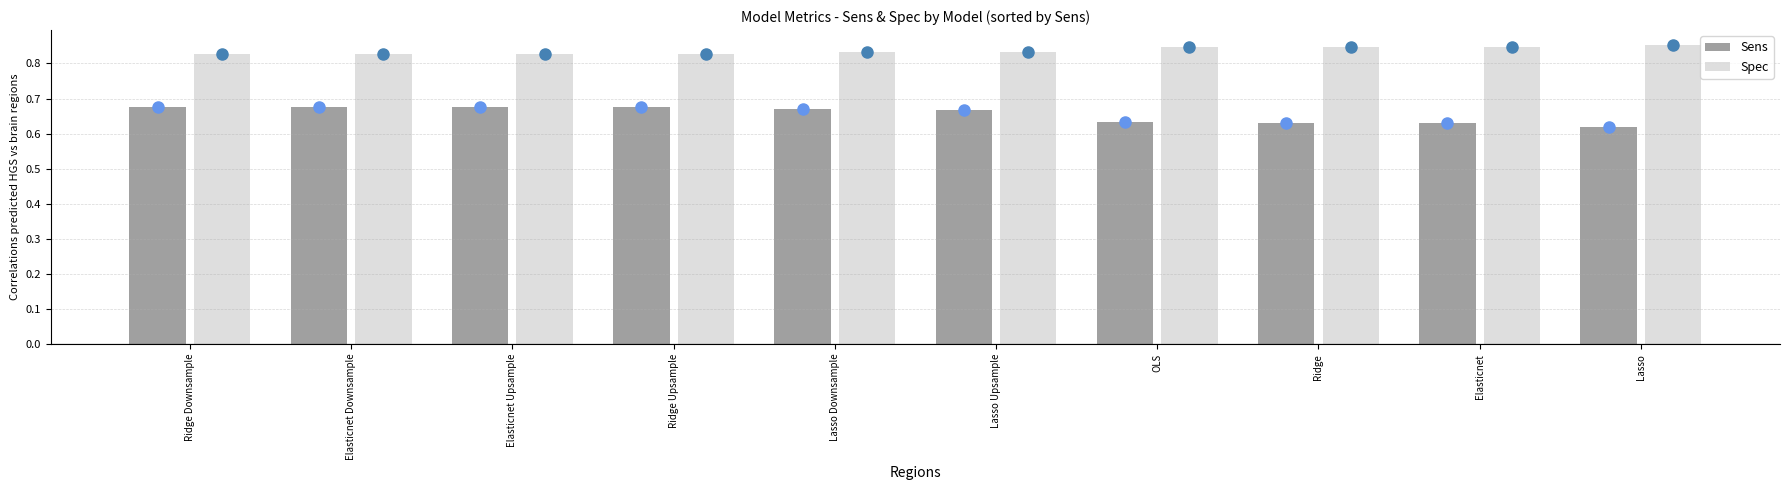

The Sens series shows 1.1 at Ridge. True or false?

False